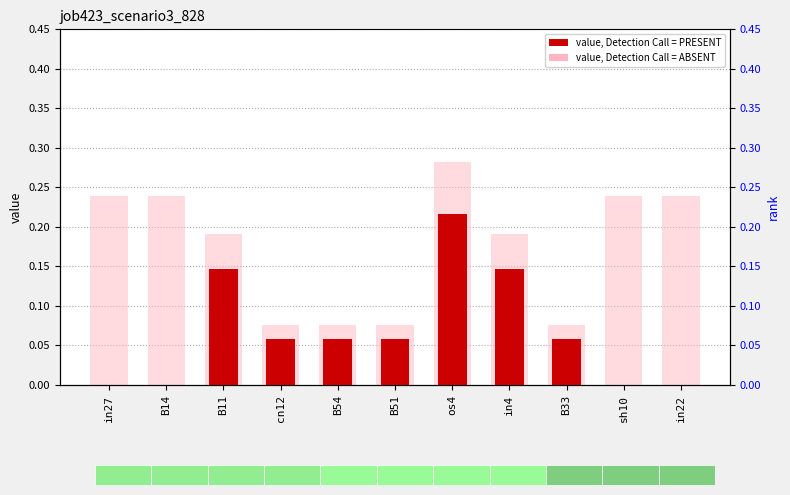

List the labels in order of value, largest first.

os4, B11, in4, cn12, B54, B51, B33, in27, B14, sh10, in22